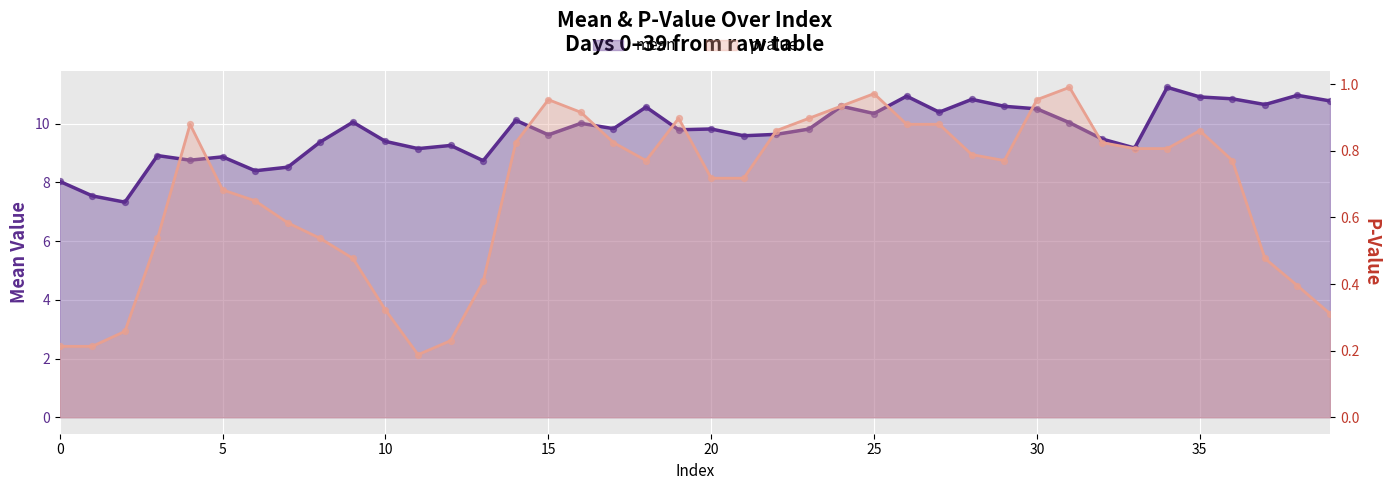

At which category is the sum across all series the highest?

34